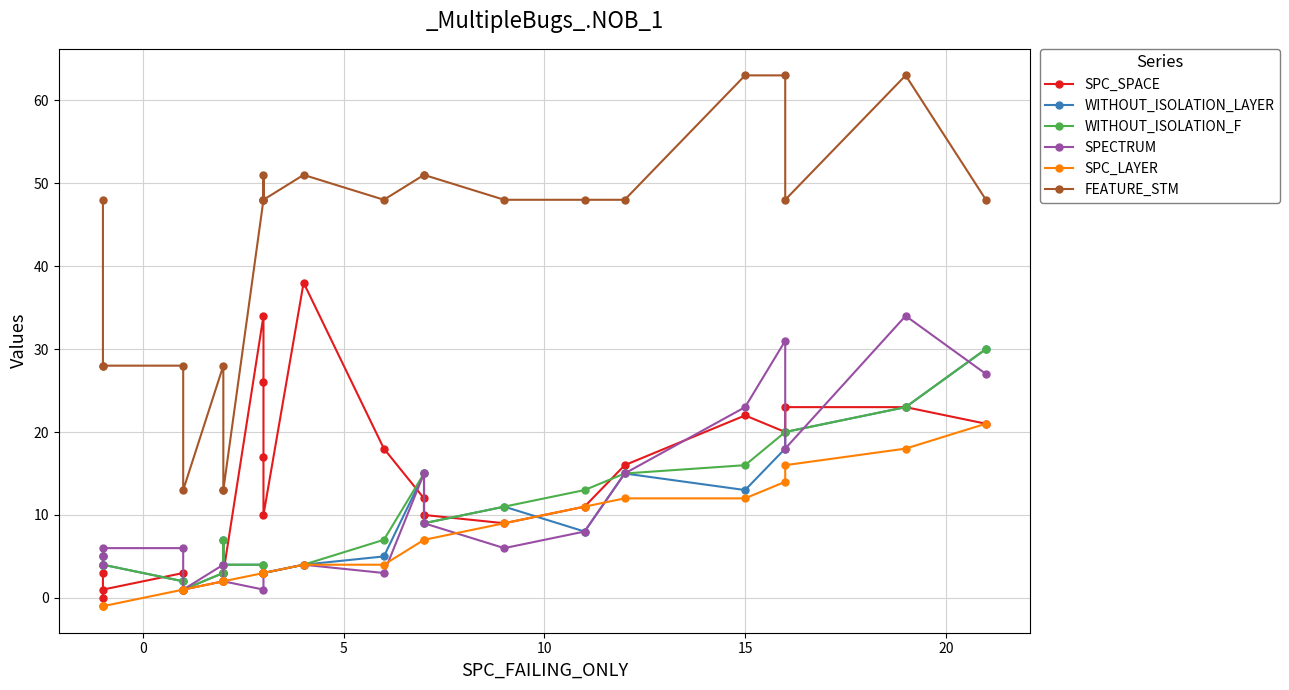

Rank the series by their maximum value, from highest to lowest.

FEATURE_STM, SPC_SPACE, SPECTRUM, WITHOUT_ISOLATION_LAYER, WITHOUT_ISOLATION_F, SPC_LAYER